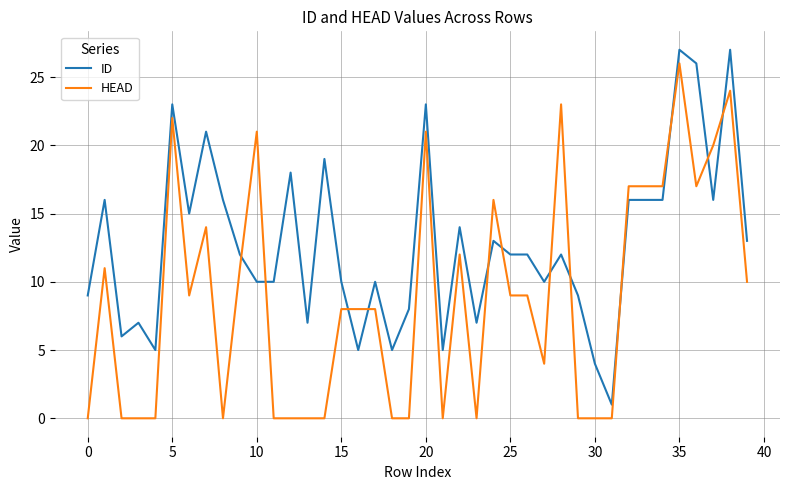

True or false: HEAD and ID intersect in this chart.

True